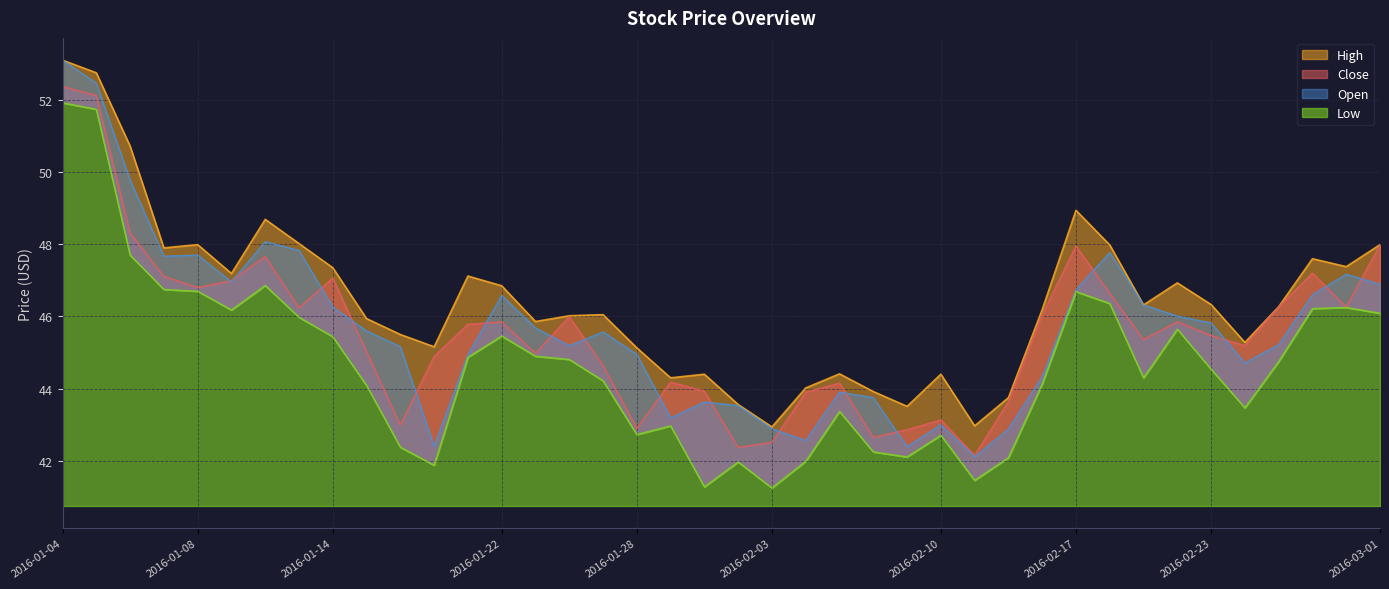

The value of Open at 2016-01-11 is 20.2. True or false?

False